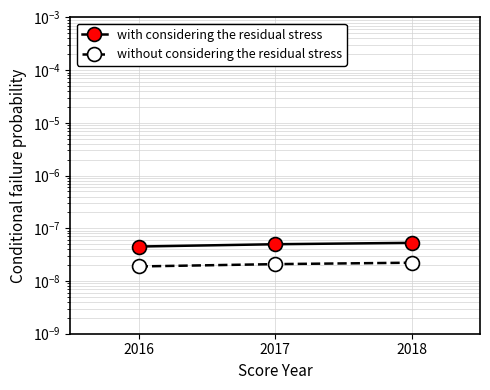

Is it true that with considering the residual stress equals 0.0 at 2018?

True